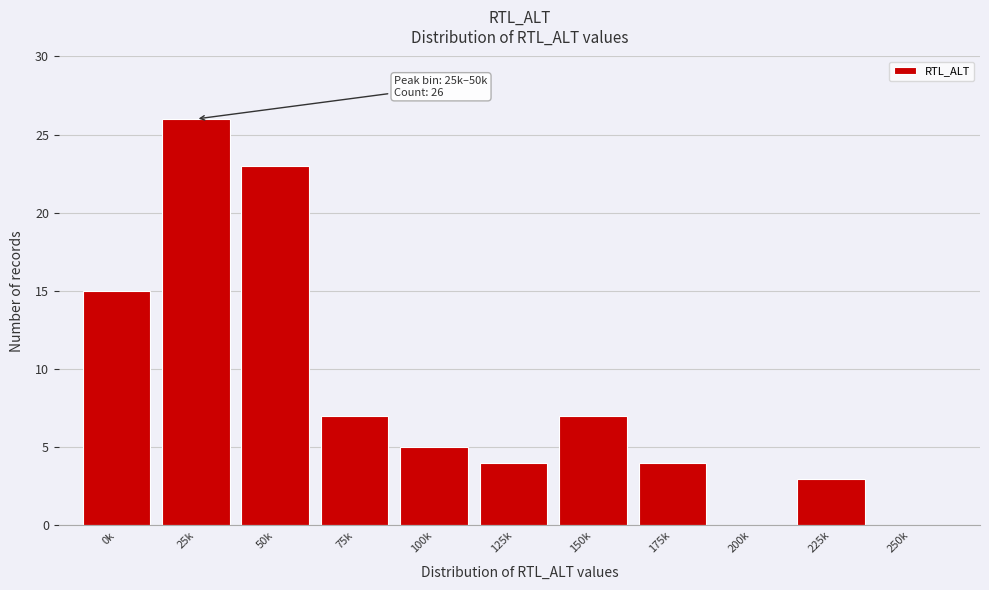

Reading left to right, extract all data points from this chart.

0k=15	25k=26	50k=23	75k=7	100k=5	125k=4	150k=7	175k=4	200k=0	225k=3	250k=0